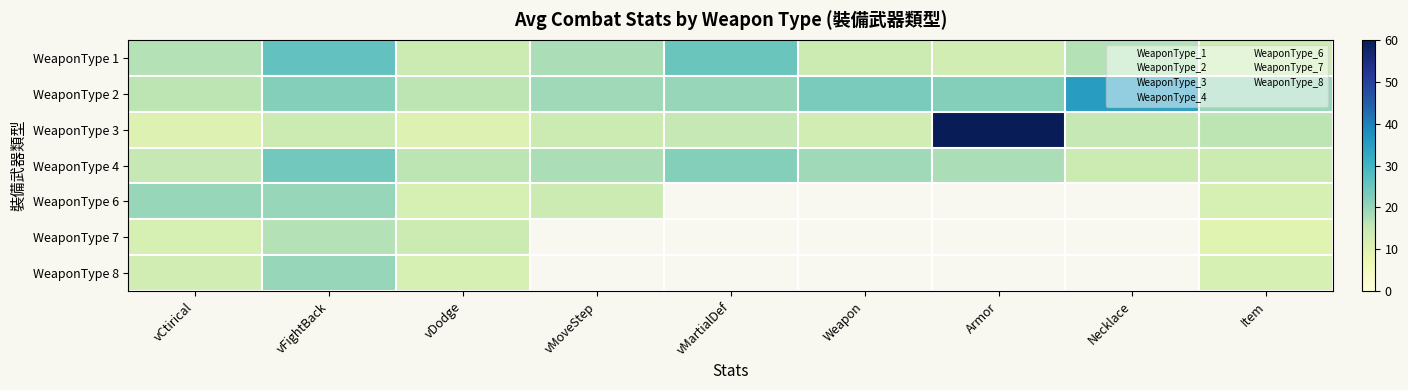

Which series has the widest spread of values?

WeaponType 3